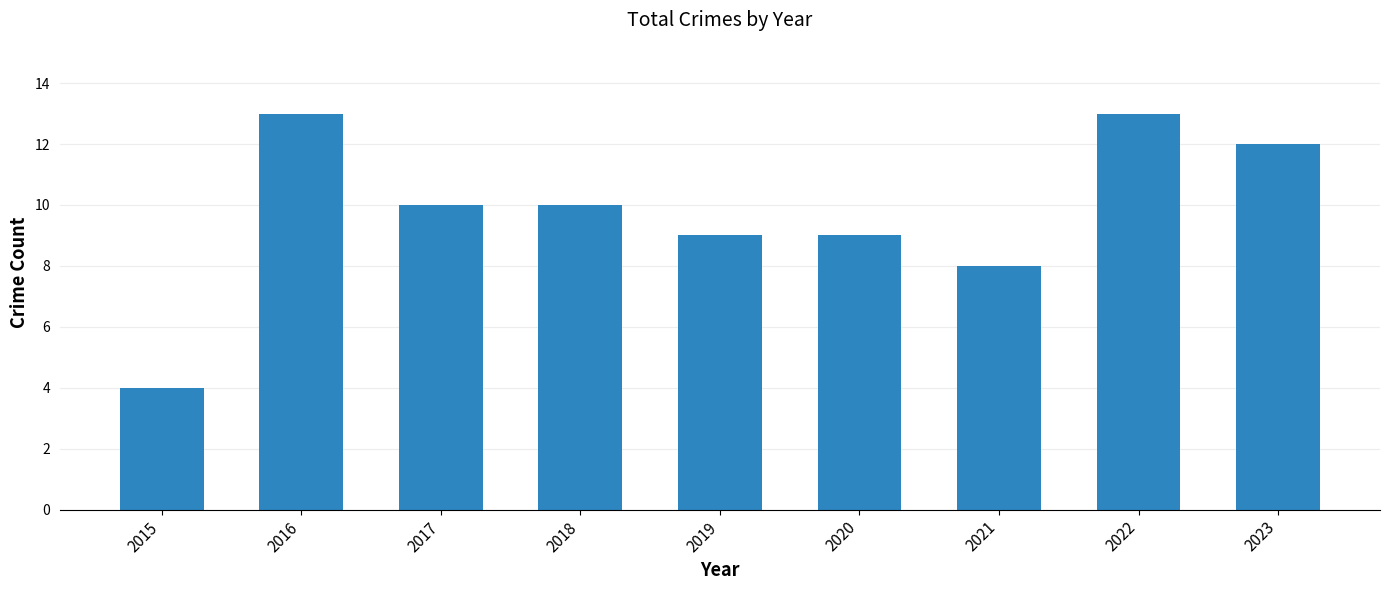

Count the values in the range 9 to 12.

5